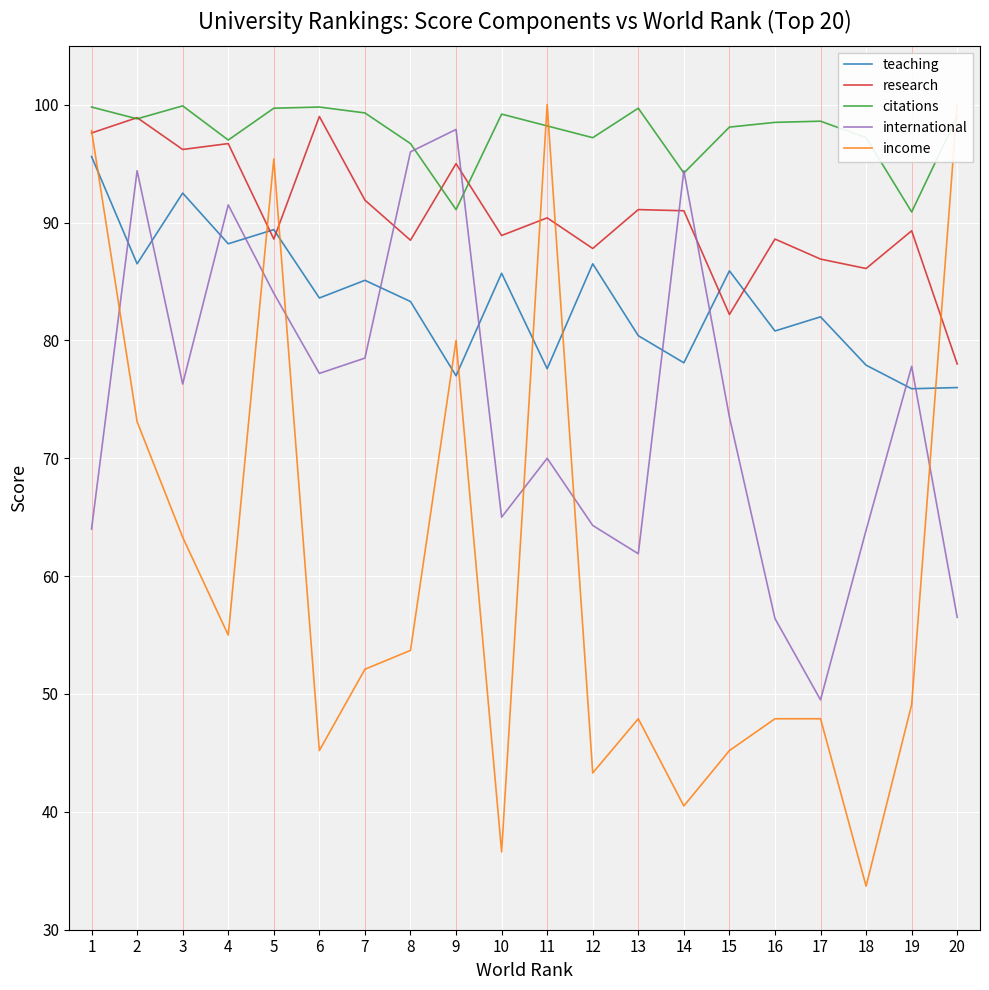

What is the value of the income point at the 10th from the left?

36.6